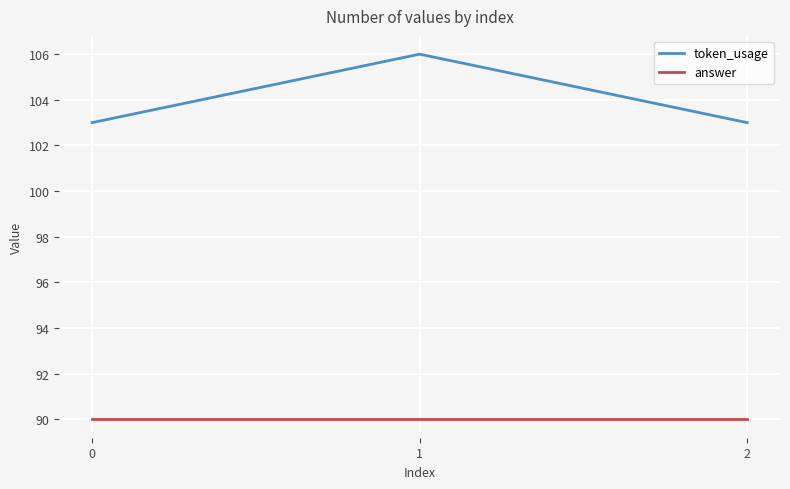

List the series in order of their peak value, highest first.

token_usage, answer